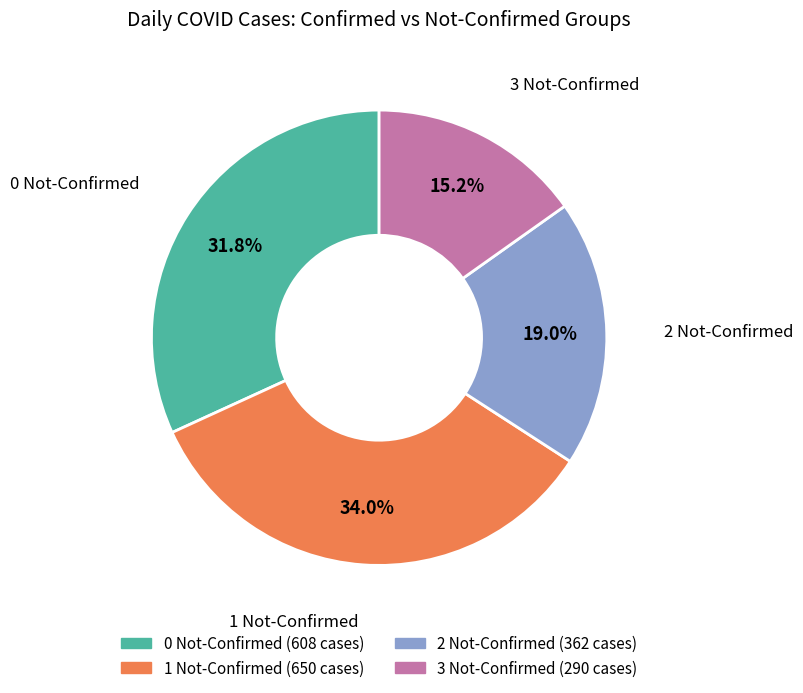

Rank the categories by value from lowest to highest.

3 Not-Confirmed, 2 Not-Confirmed, 0 Not-Confirmed, 1 Not-Confirmed